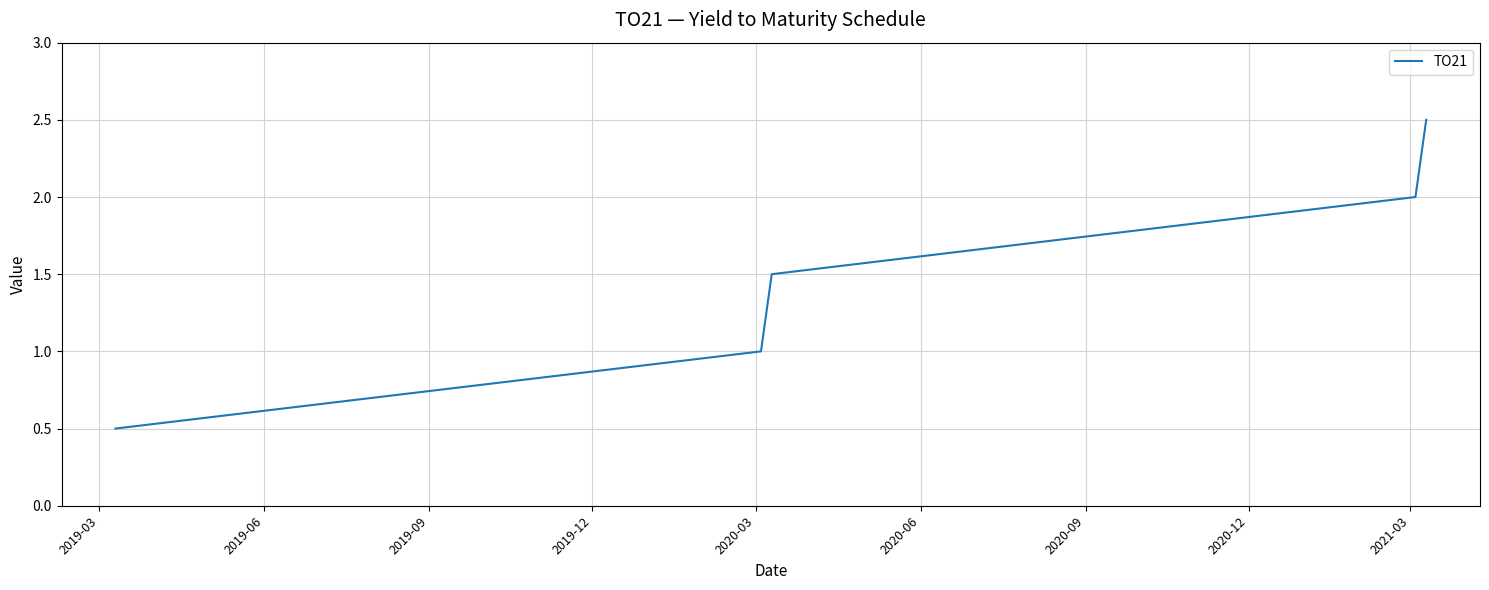

How many lines are shown in the chart?

1